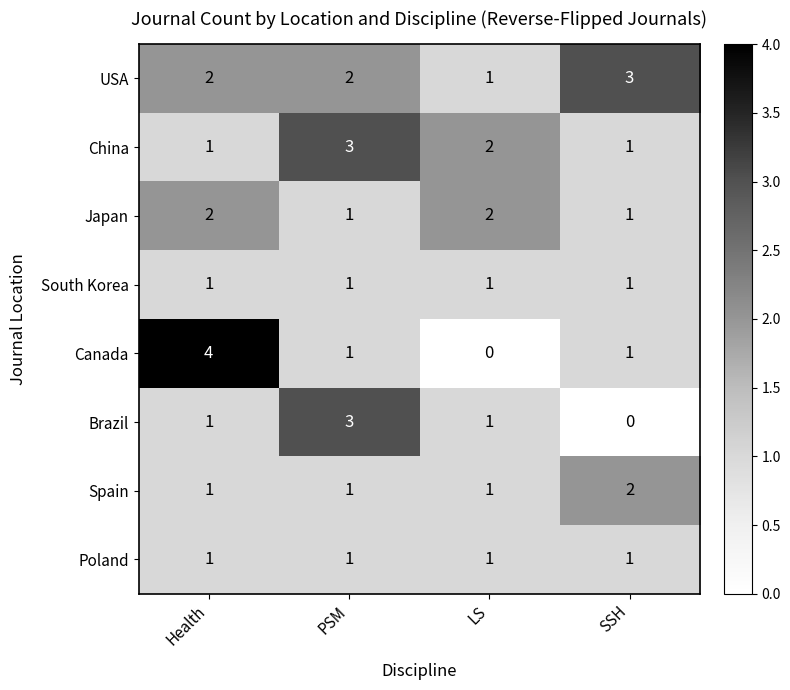

How many series are shown in this chart?

8